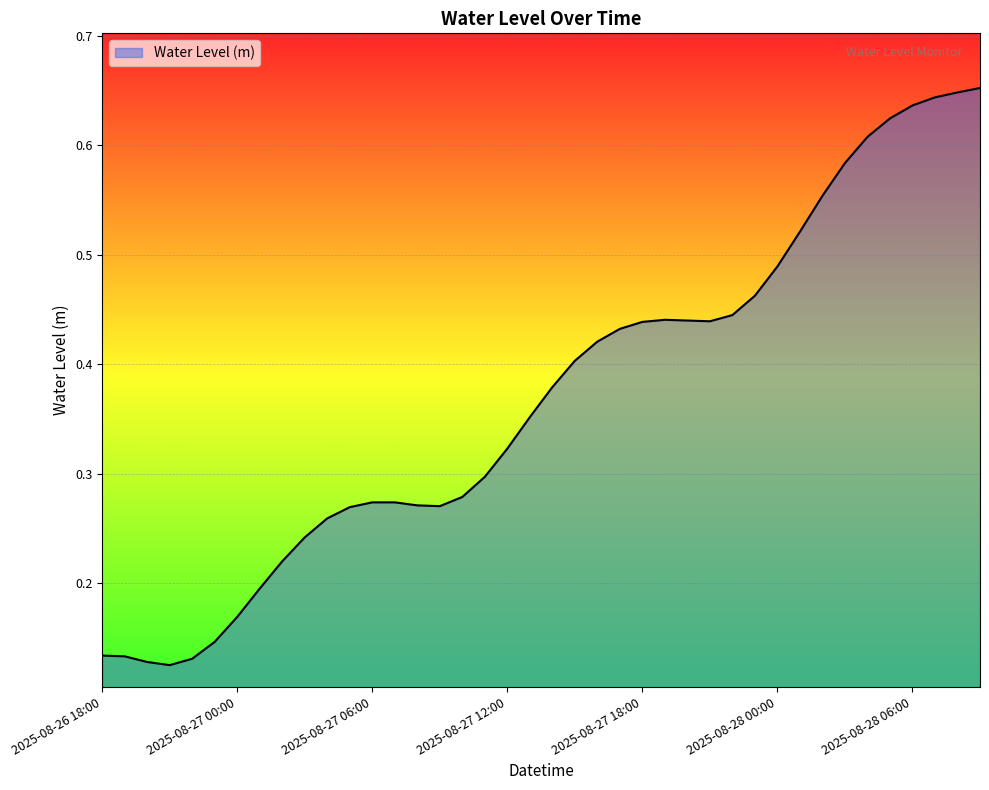

True or false: there are more than 0 points higher than both neighbors.

True